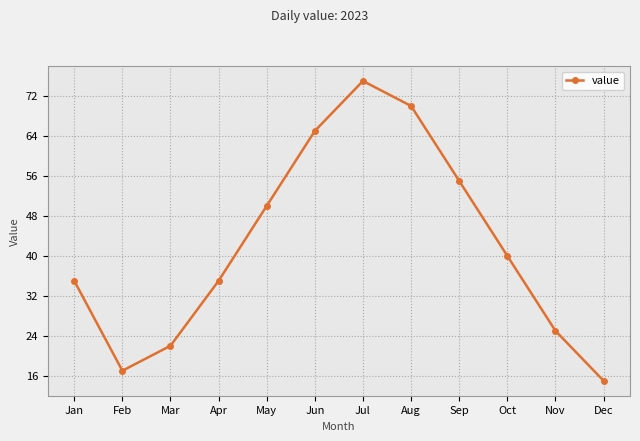

Reading left to right, what are all the values shown in this chart?

Jan=35	Feb=17	Mar=22	Apr=35	May=50	Jun=65	Jul=75	Aug=70	Sep=55	Oct=40	Nov=25	Dec=15